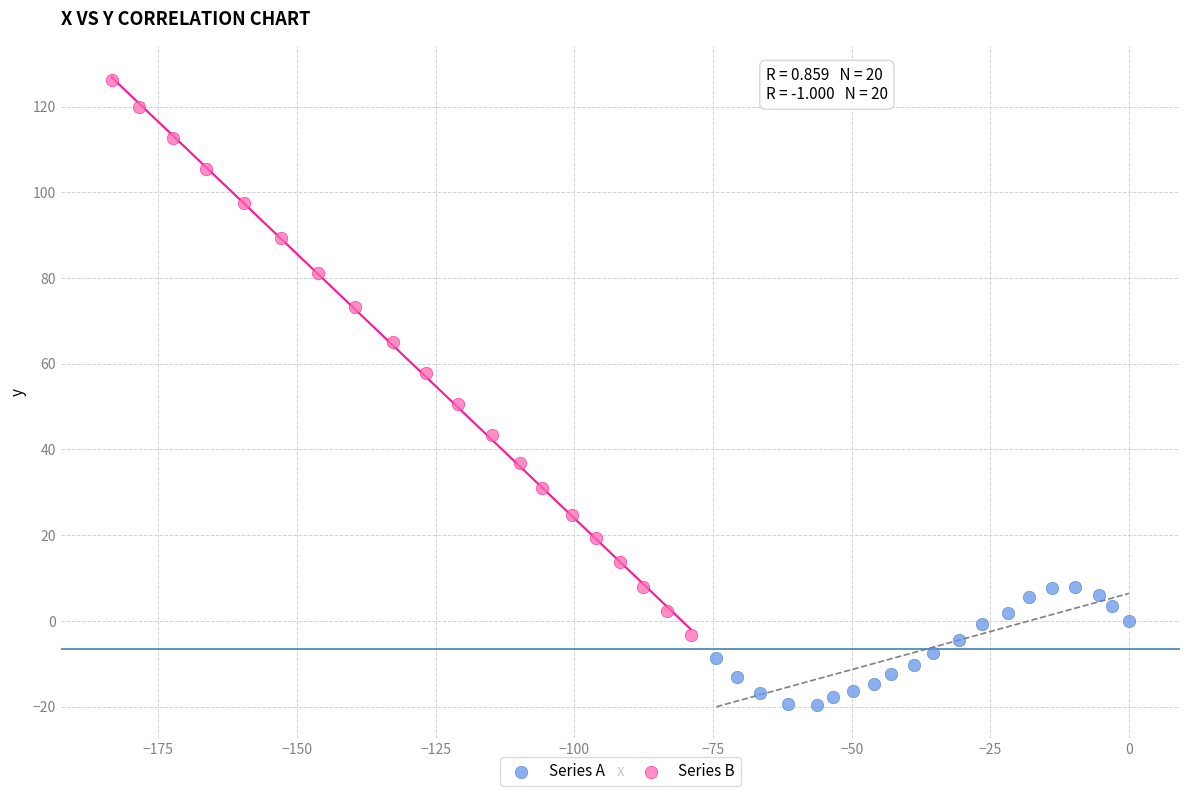

Which series has the widest spread of Y values?

Series B